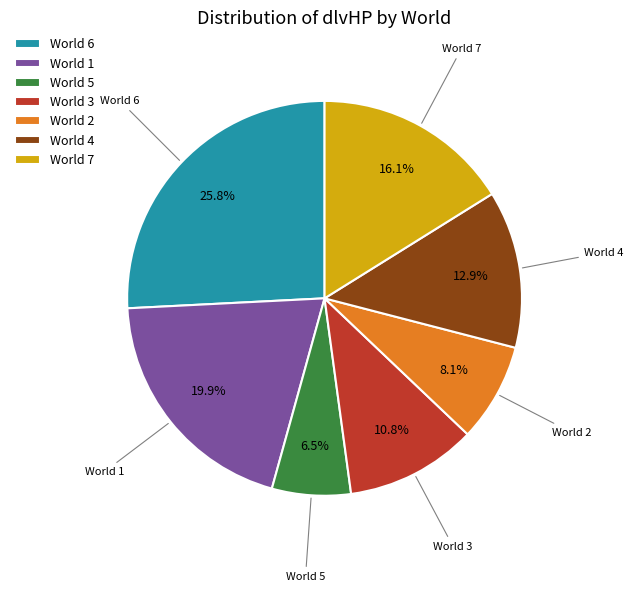

How many segments does this pie chart have?

7